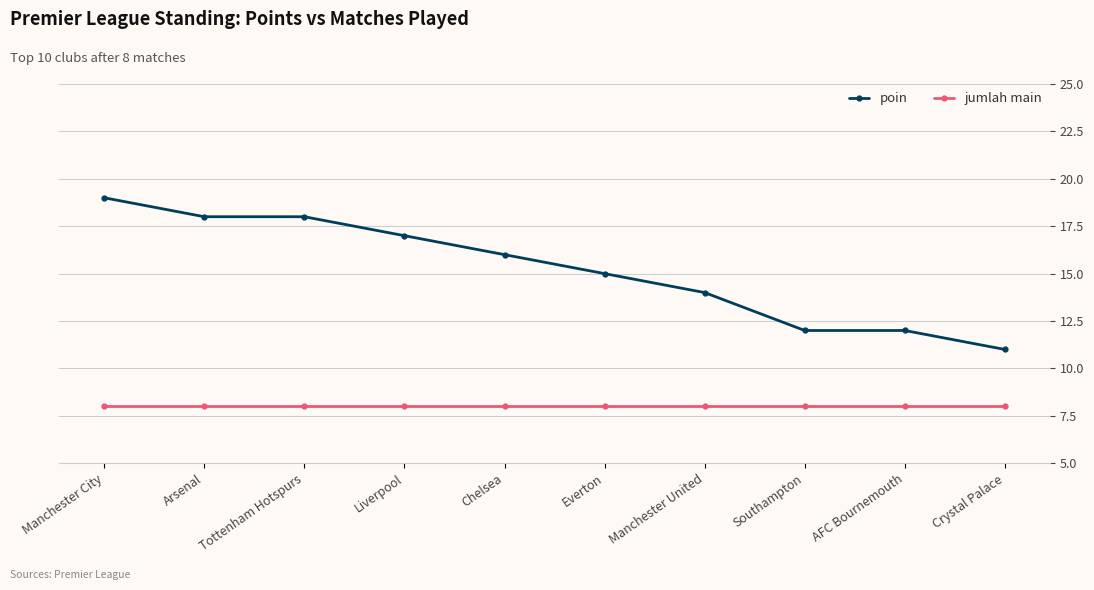

Count the number of categories in the chart.

10